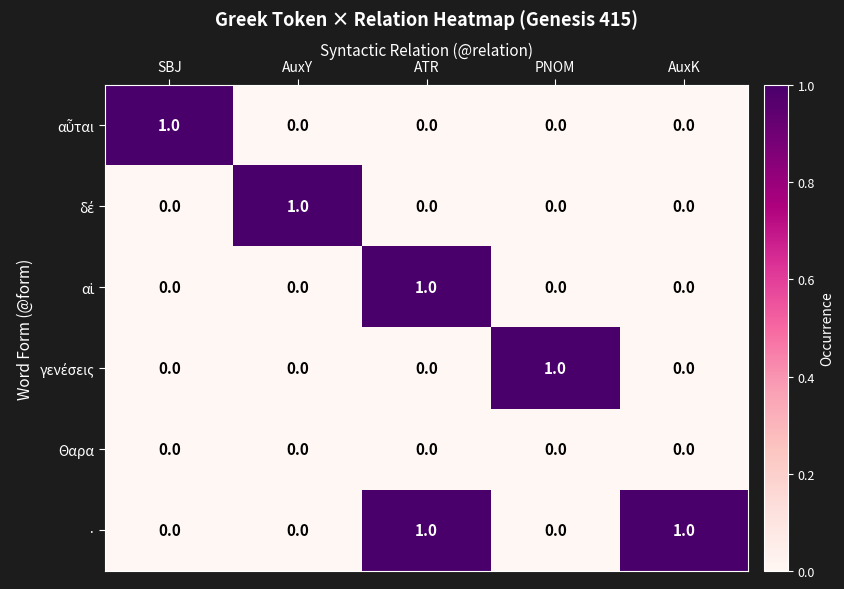

Which series has the largest total across all categories?

·